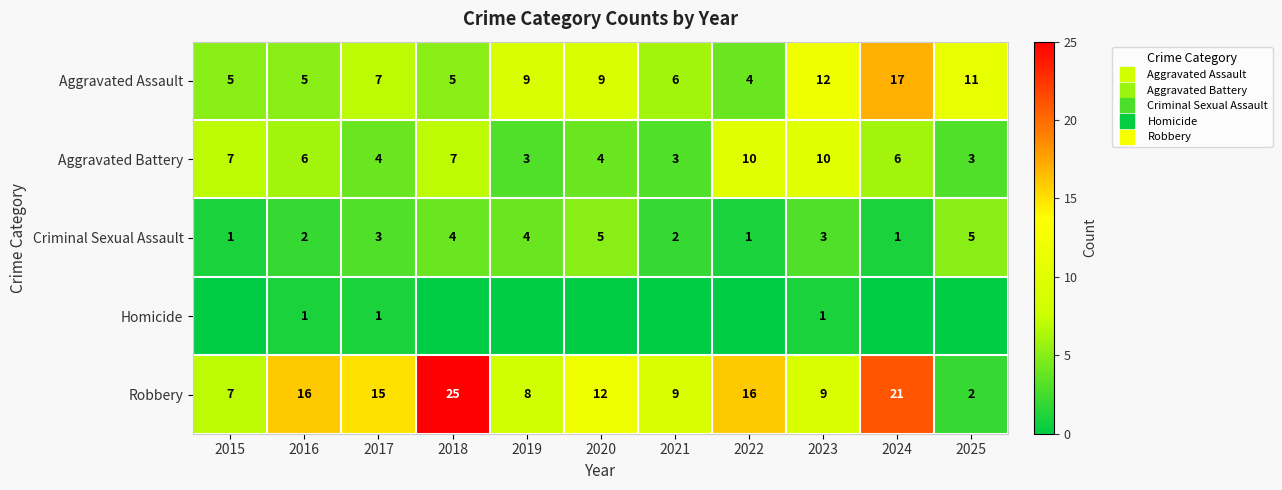

At which label does Homicide reach its minimum?

2015